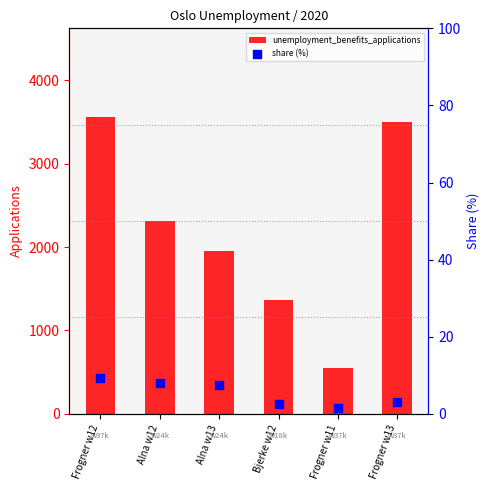

At how many categories does at least one series exceed 1727?

4